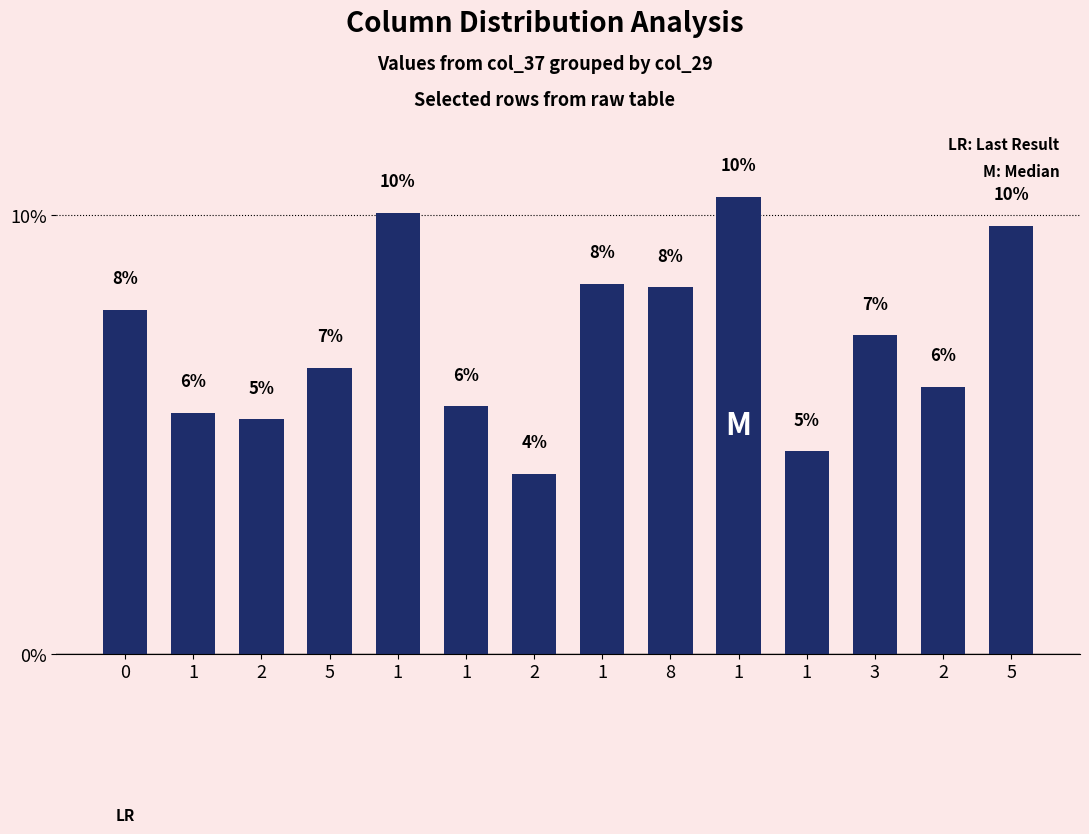

At which category does the chart reach its peak across all series?

1